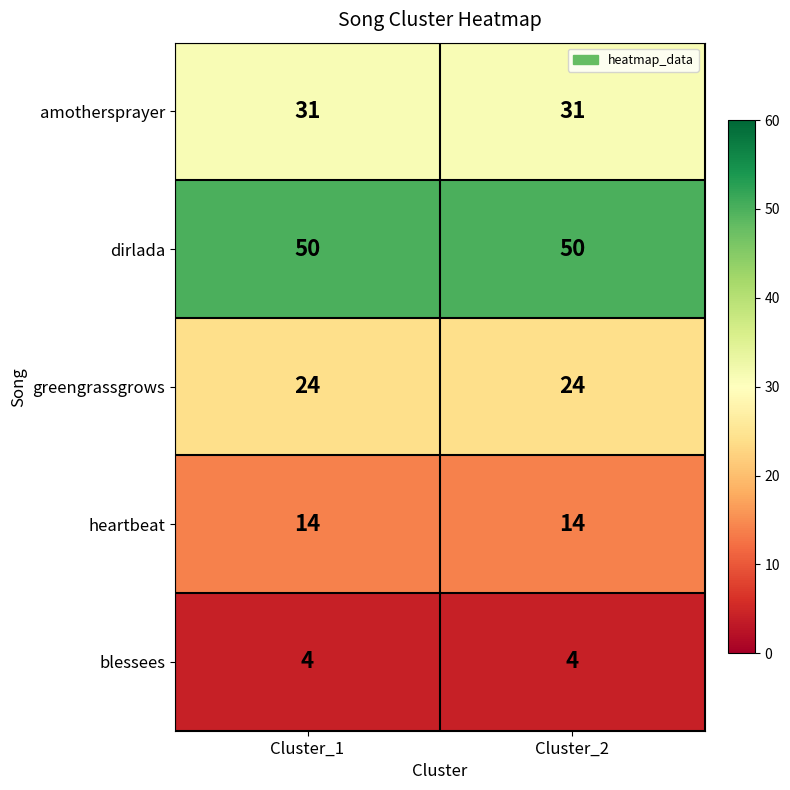

Read the blessees value at Cluster_1.

4